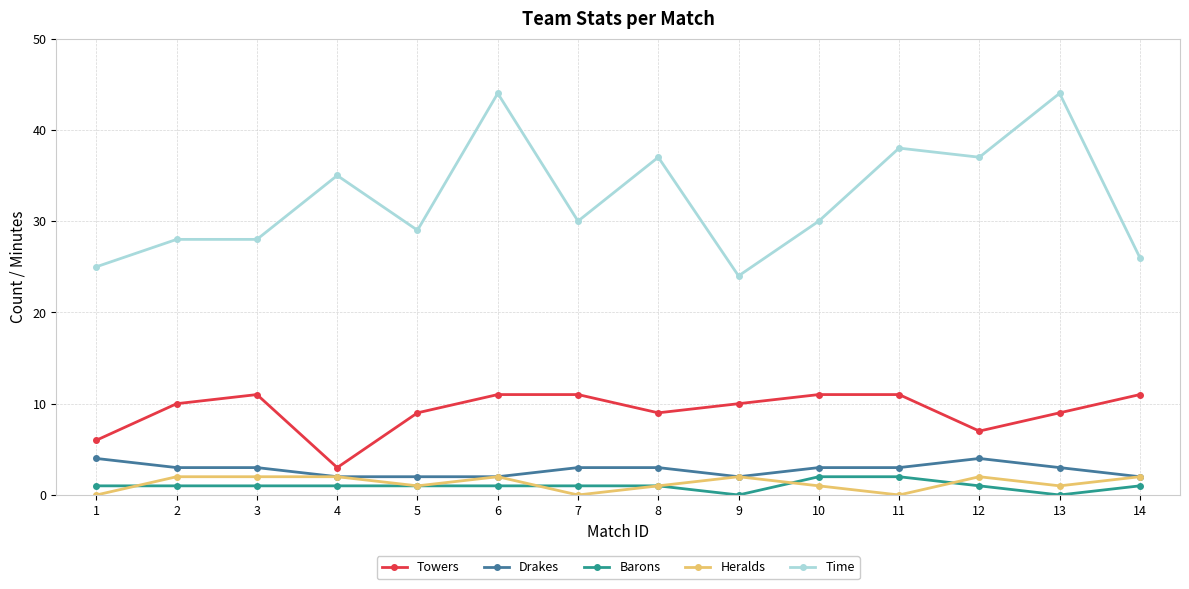

What is the difference between the Towers values at 14 and 8?

2